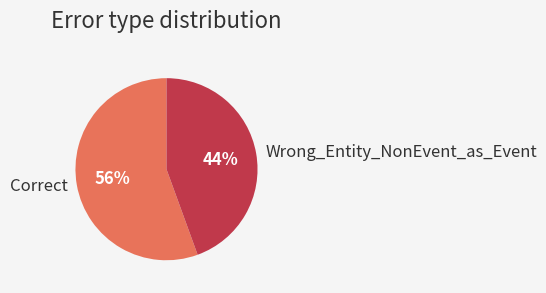

What is the majority slice?

Correct